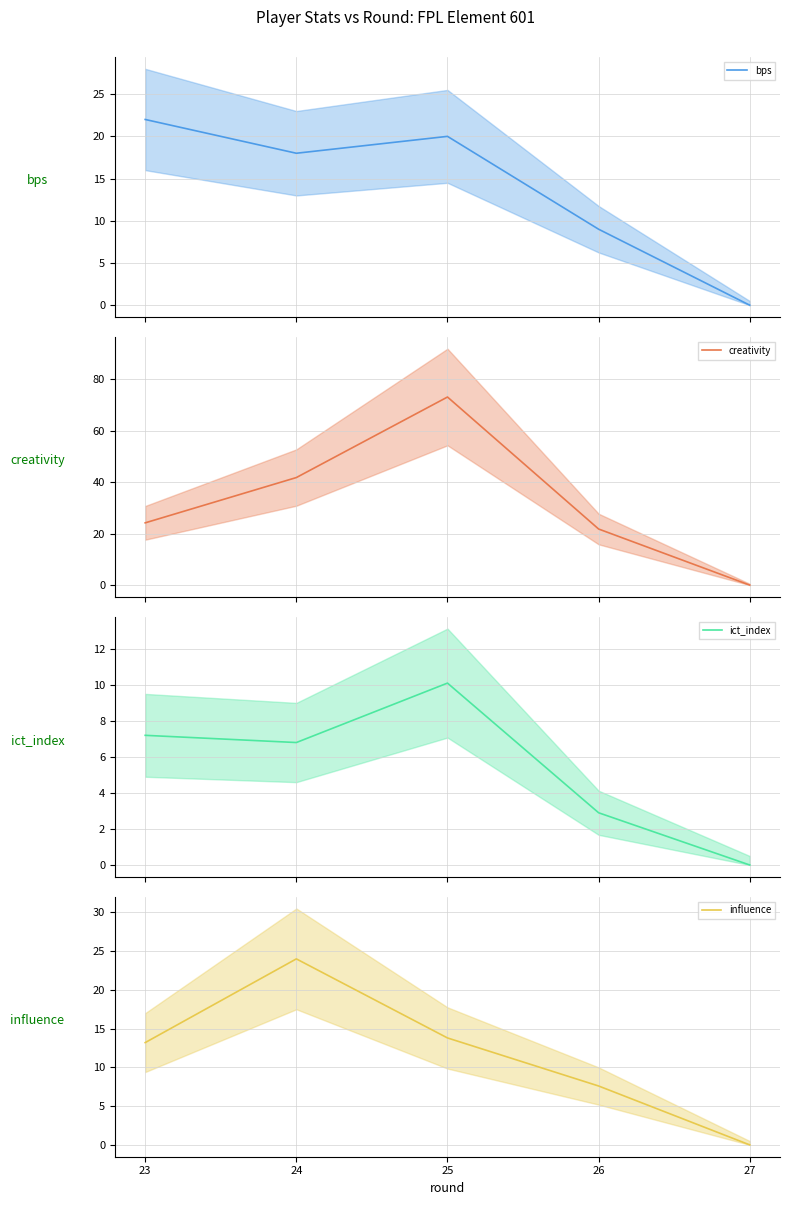

In bps, how many points are lower than both neighbors (excluding endpoints)?

1